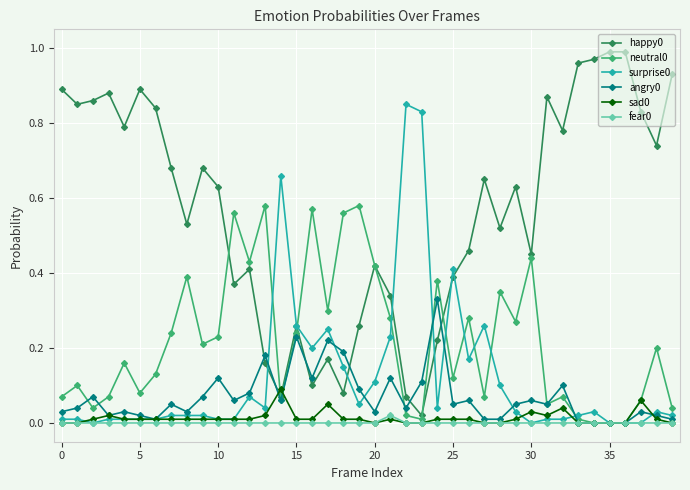

True or false: sad0 has more than 1 interior local peaks.

True